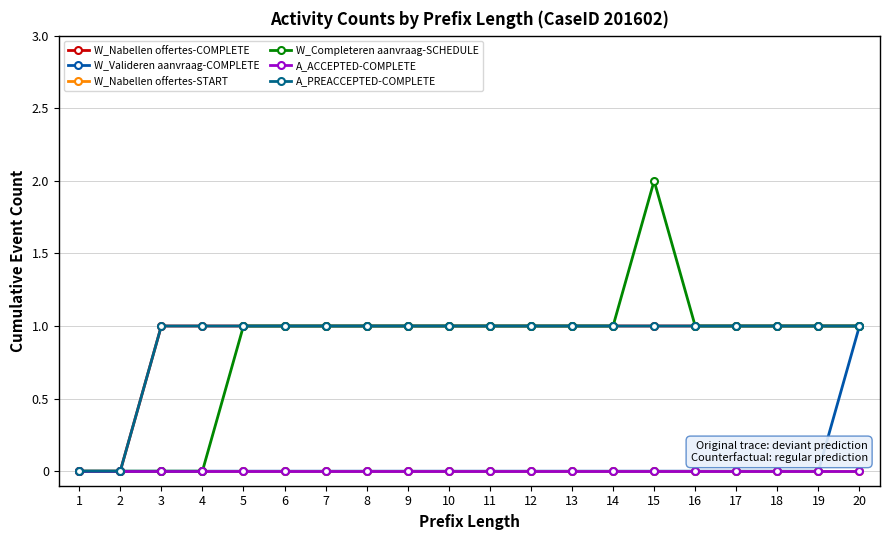

Rank the series by their maximum value, from lowest to highest.

W_Nabellen offertes-START, A_ACCEPTED-COMPLETE, W_Nabellen offertes-COMPLETE, W_Valideren aanvraag-COMPLETE, A_PREACCEPTED-COMPLETE, W_Completeren aanvraag-SCHEDULE